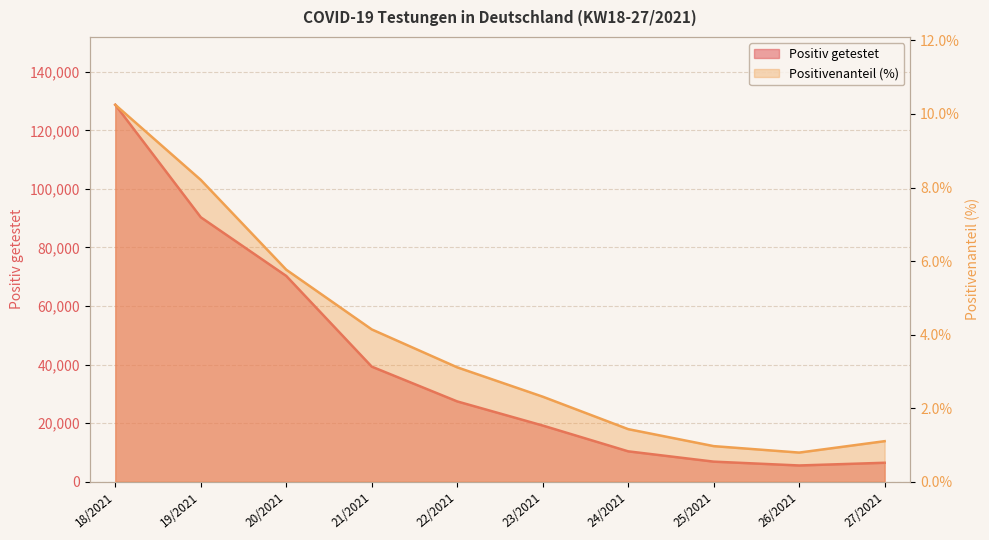

How many interior local valleys does the Positivenanteil (%) series have?

1